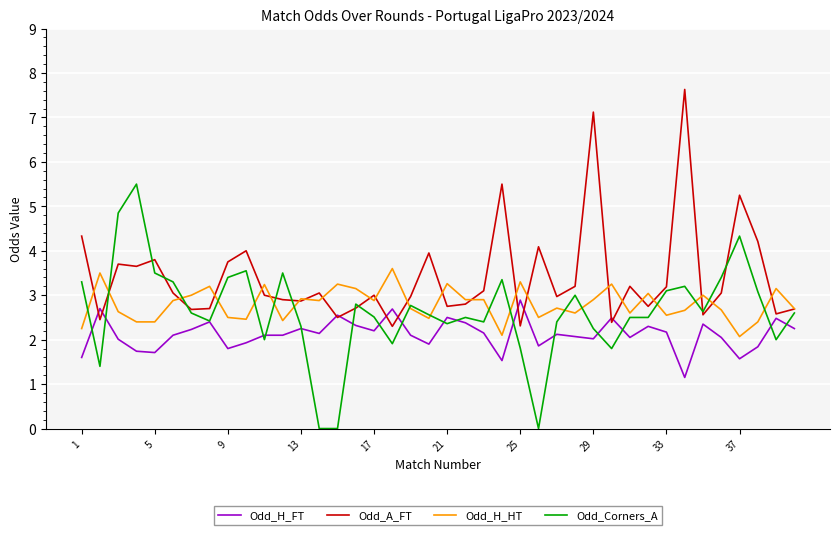

What is the maximum value shown in the chart?

7.6